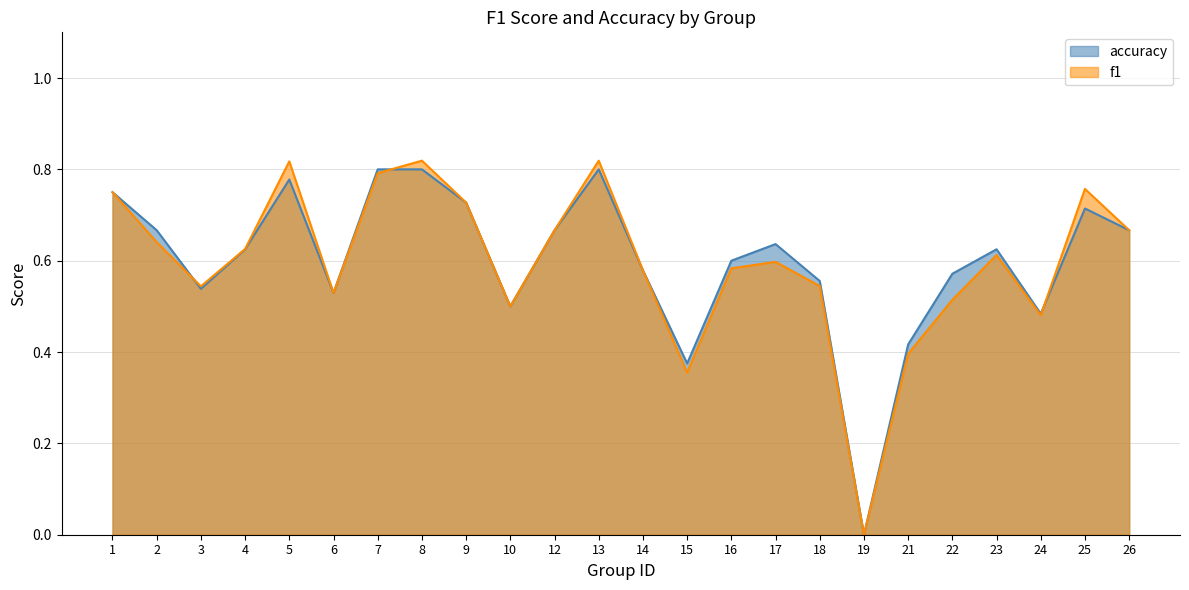

What value does the f1 series have at 4?

0.6